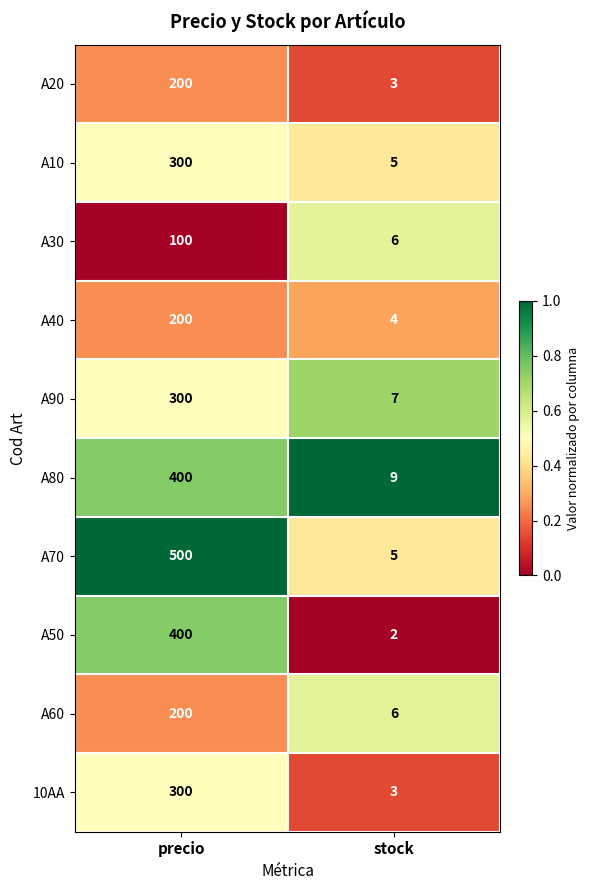

What is the minimum value for A80?

9